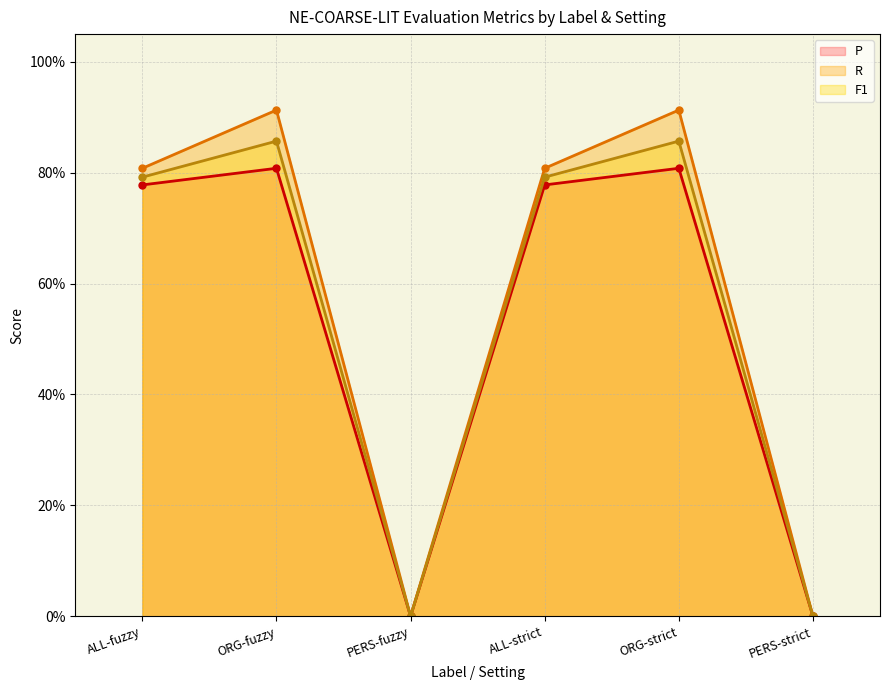

Read the F1 (line) value at ALL-strict.

0.8